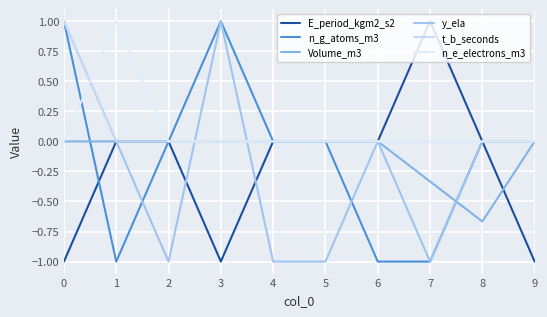

Between which two adjacent categories do n_e_electrons_m3 and y_ela first intersect?

0 and 1